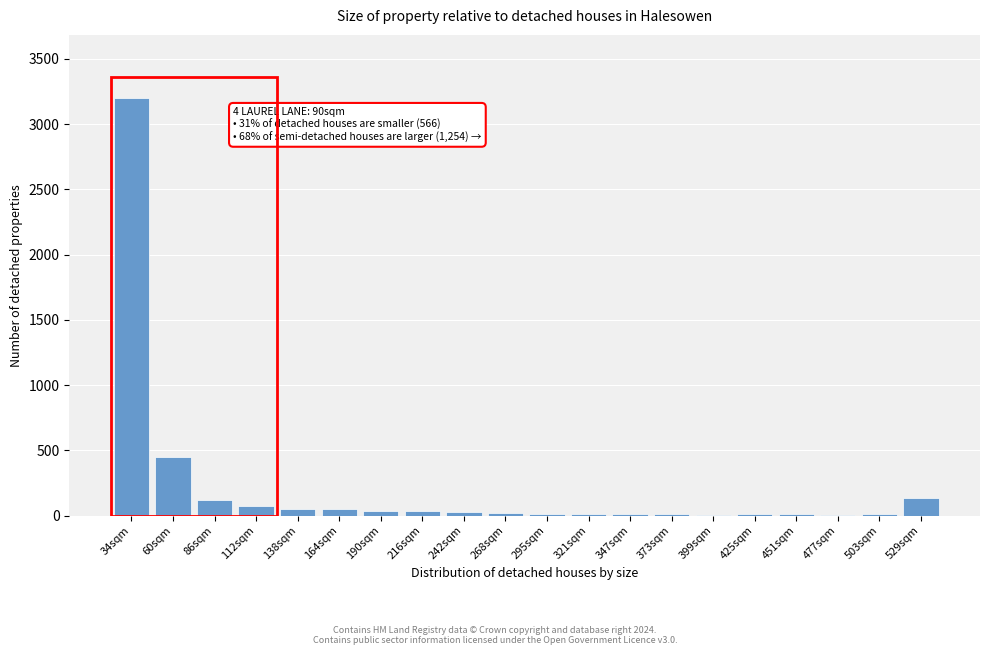

What is the greatest value displayed?

3203